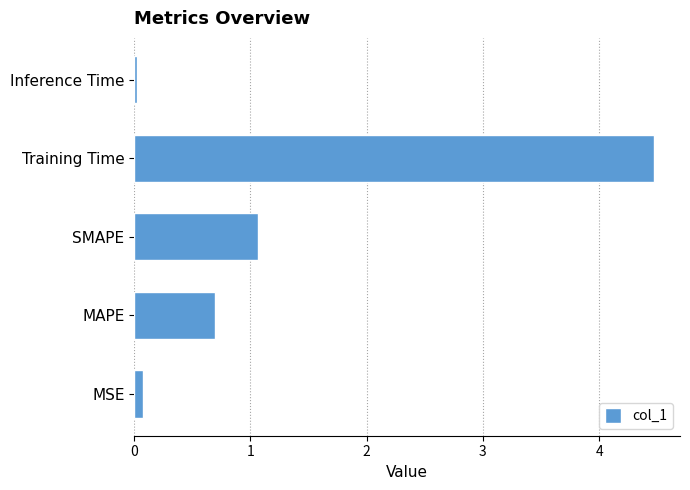

True or false: the data shows 0.0 at Inference Time.

True